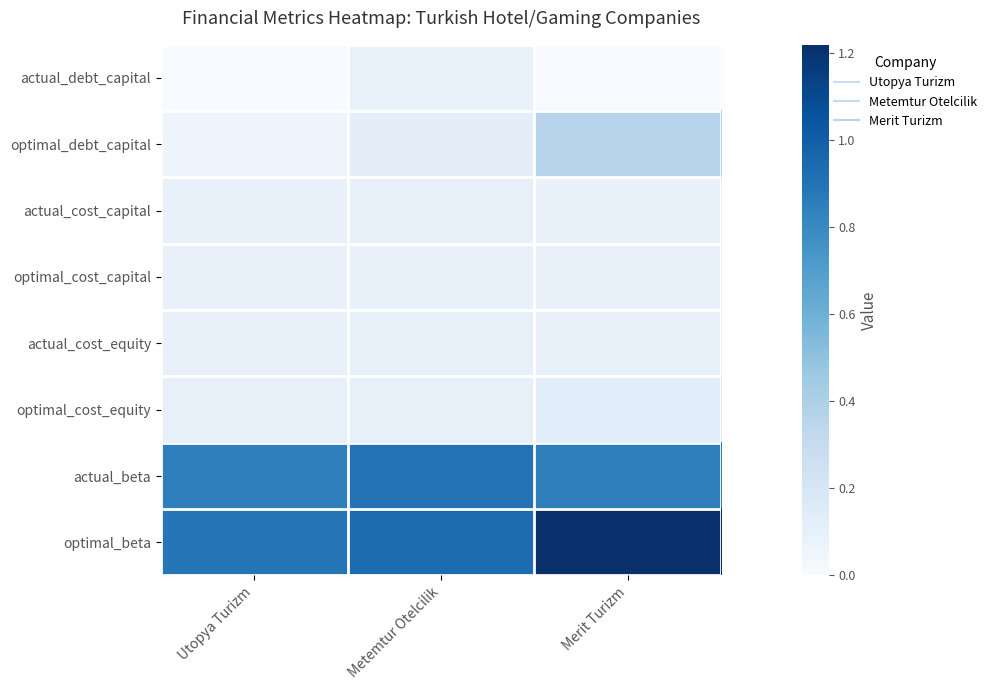

Reading left to right, extract all data points from this chart.

actual_debt_capital: Utopya Turizm=0.0	Metemtur Otelcilik=0.1	Merit Turizm=0.0
optimal_debt_capital: Utopya Turizm=0.1	Metemtur Otelcilik=0.1	Merit Turizm=0.4
actual_cost_capital: Utopya Turizm=0.1	Metemtur Otelcilik=0.1	Merit Turizm=0.1
optimal_cost_capital: Utopya Turizm=0.1	Metemtur Otelcilik=0.1	Merit Turizm=0.1
actual_cost_equity: Utopya Turizm=0.1	Metemtur Otelcilik=0.1	Merit Turizm=0.1
optimal_cost_equity: Utopya Turizm=0.1	Metemtur Otelcilik=0.1	Merit Turizm=0.1
actual_beta: Utopya Turizm=0.8	Metemtur Otelcilik=0.9	Merit Turizm=0.8
optimal_beta: Utopya Turizm=0.9	Metemtur Otelcilik=0.9	Merit Turizm=1.2